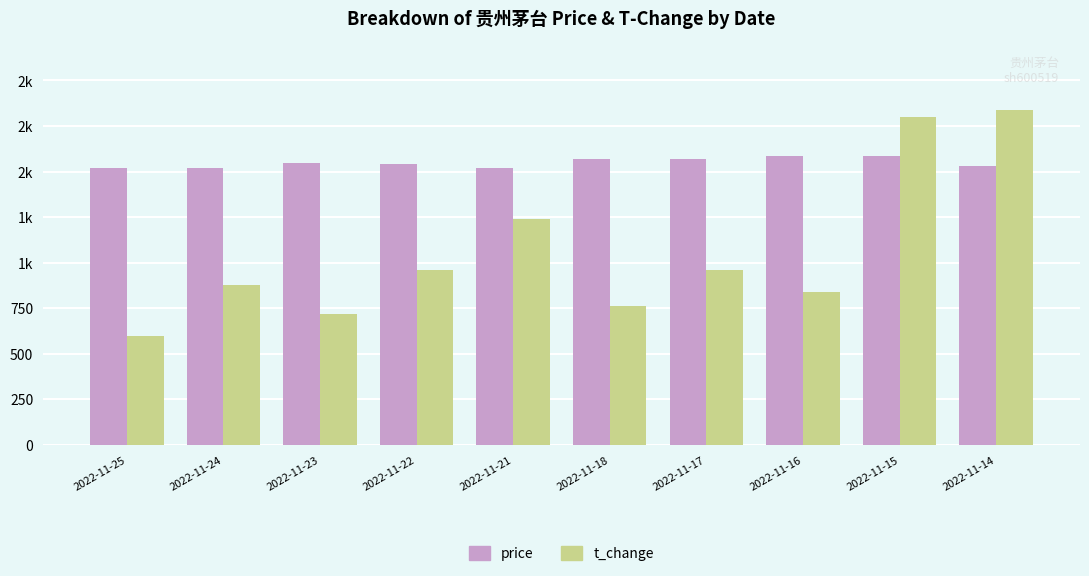

Reading left to right, transcribe all the data shown in this chart.

Price (CNY): 1522.0	1520.0	1549.0	1540.0	1520.0	1567.1	1567.0	1585.2	1588.0	1533.0
T-Change (×4000%): 600.0	880.0	720.0	960.0	1240.0	760.0	960.0	840.0	1800.0	1840.0